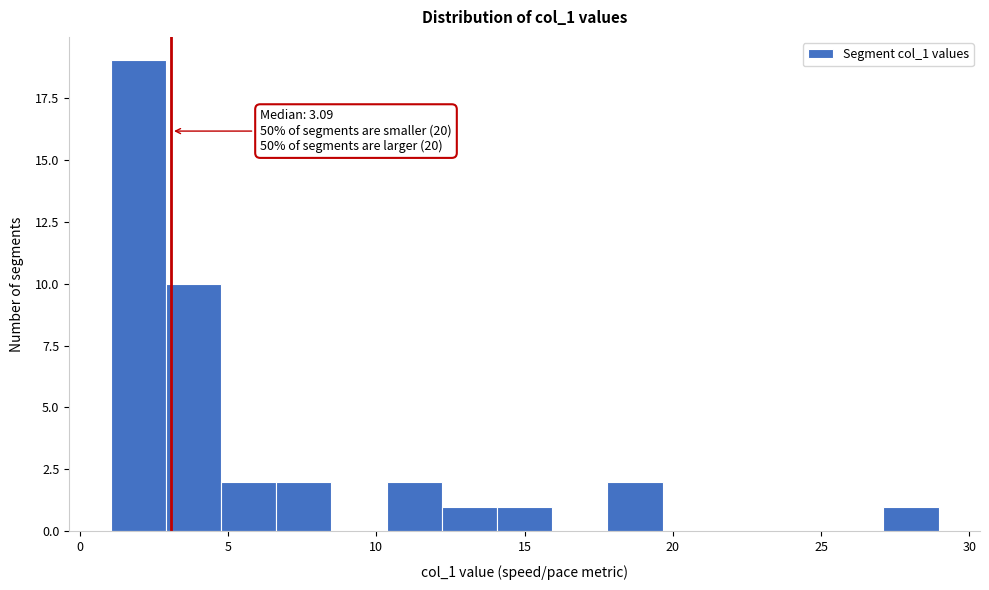

Read against the x-axis, roughly where is the centre of the tallest bar?

2.0